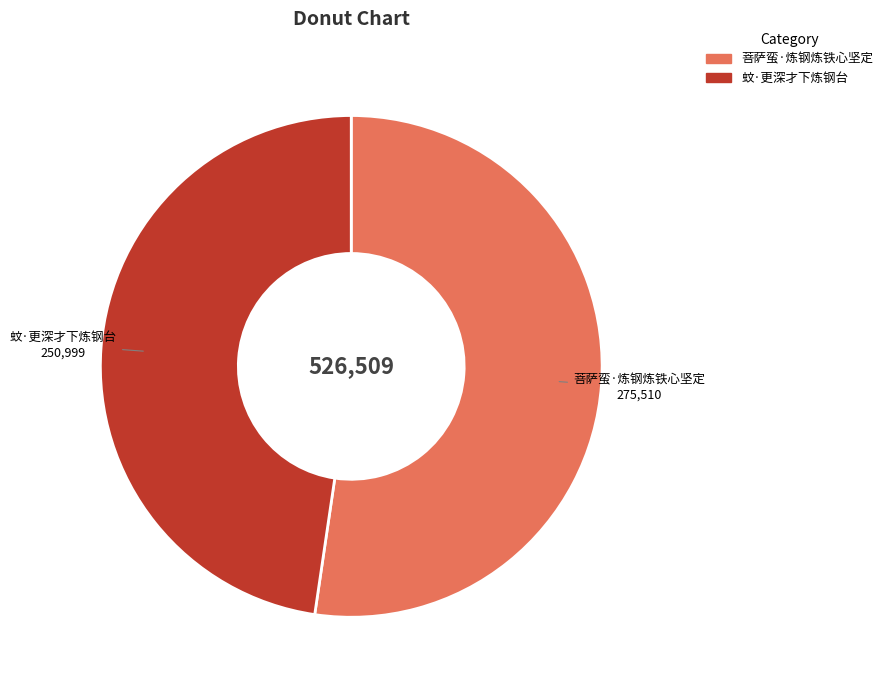

Which category has the biggest portion of the pie?

菩萨蛮·炼钢炼铁心坚定